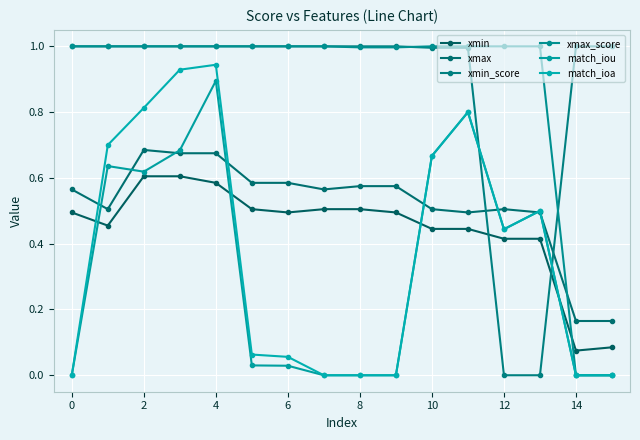

Is this an area chart (filled region under the line)?

No